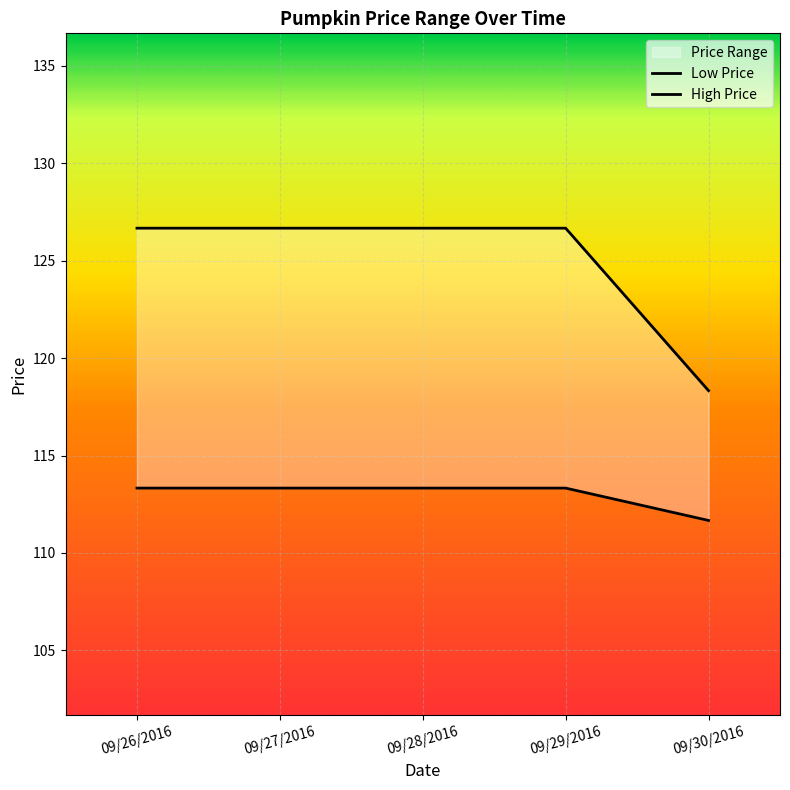

Which series has the largest range (max minus min)?

High Price